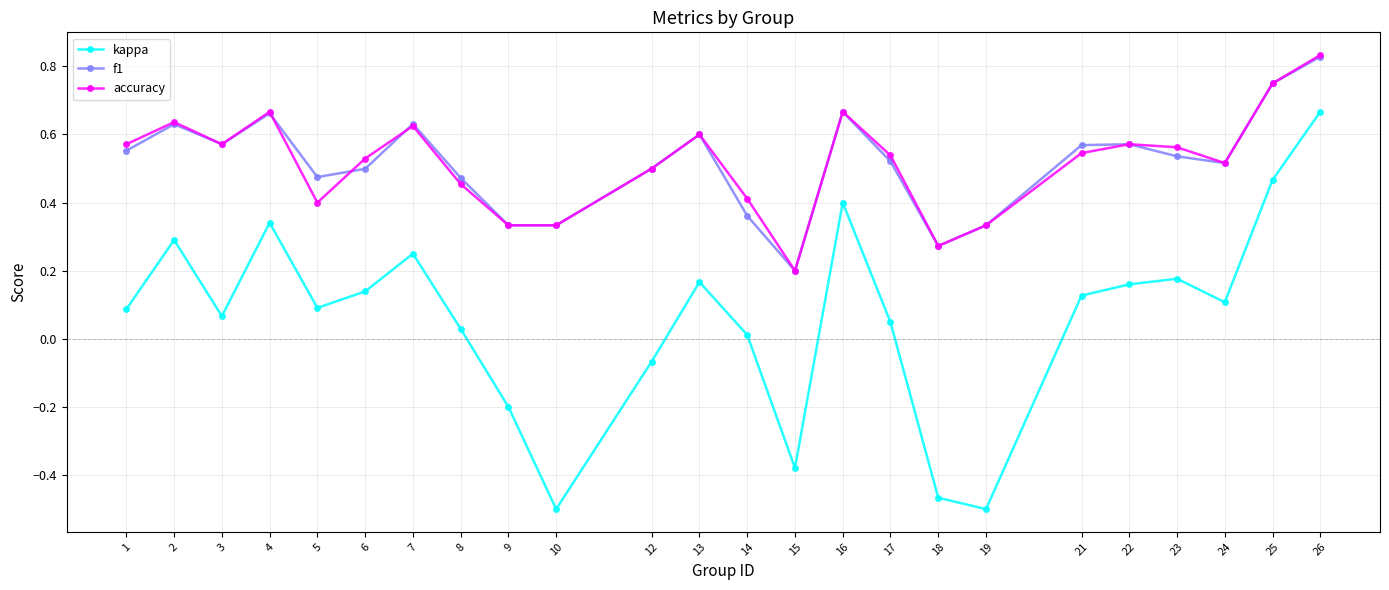

At which label does accuracy reach its peak?

26